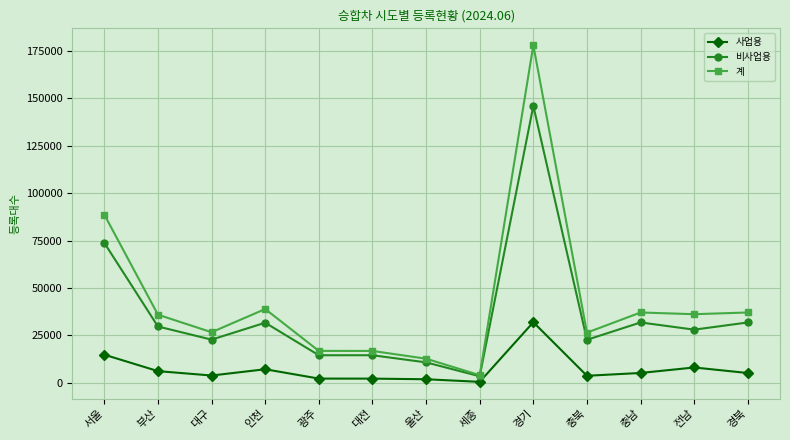

Where is the first local maximum for 계?

인천